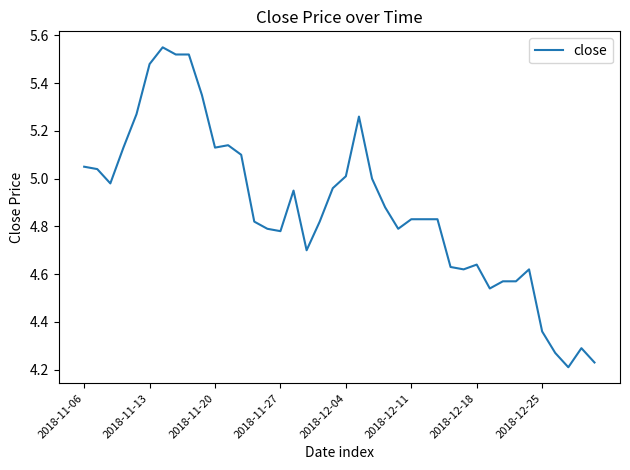

What is the difference between the maximum and minimum values?

1.3